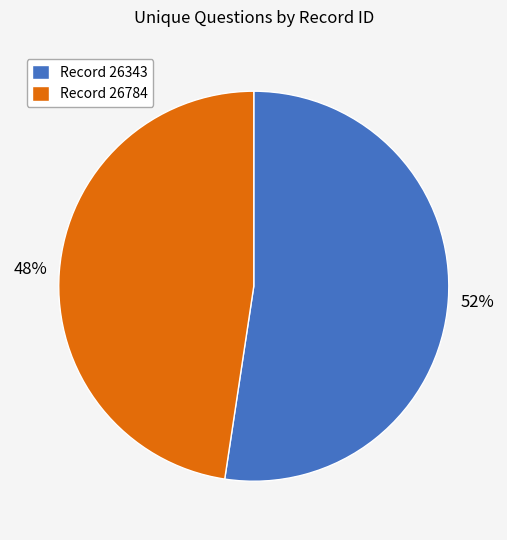

To the nearest percent, what portion does Record 26784 represent?

48%